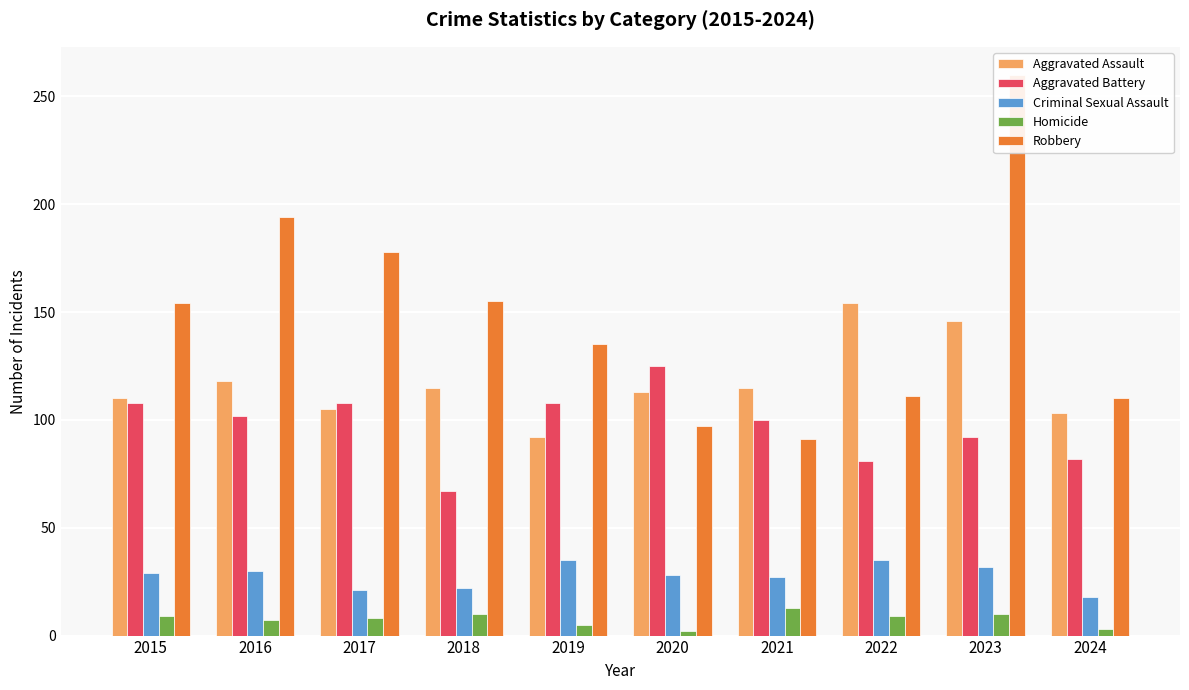

What is the spread (max minus min) of values at 2020?

123